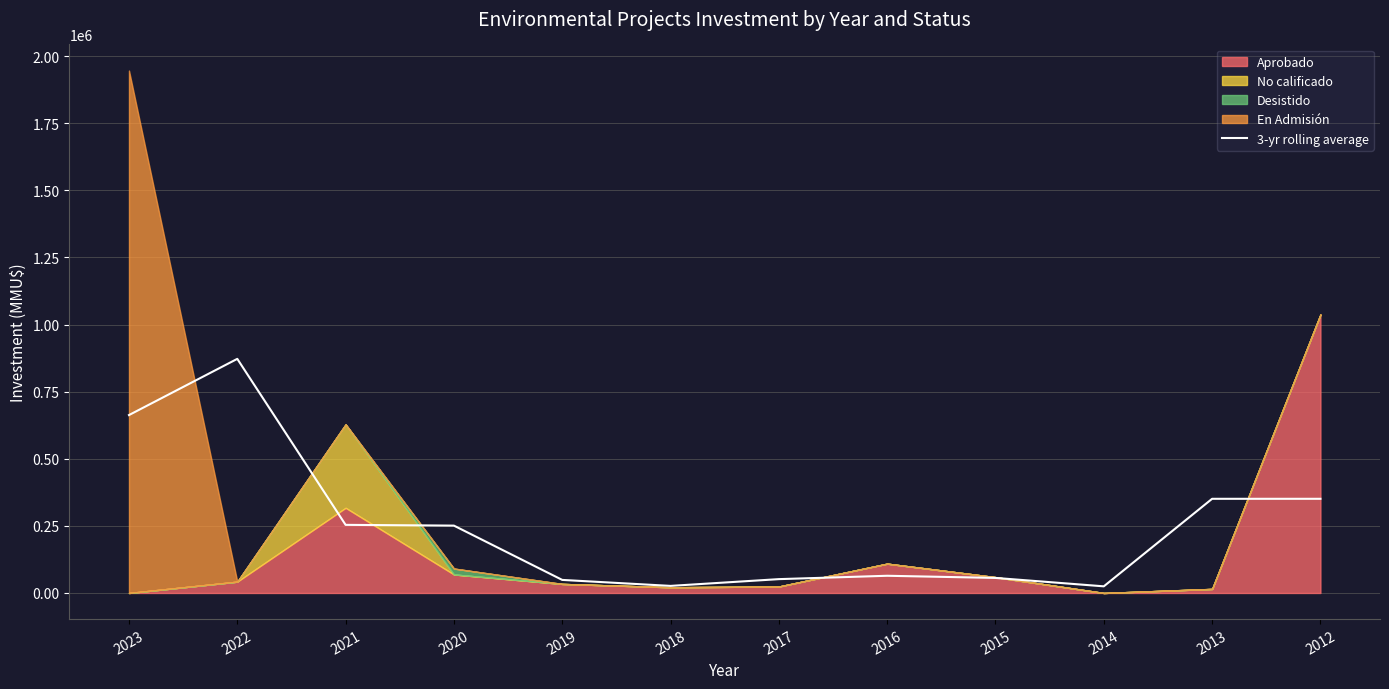

What is the value of the 12th point from the left?

350827.3